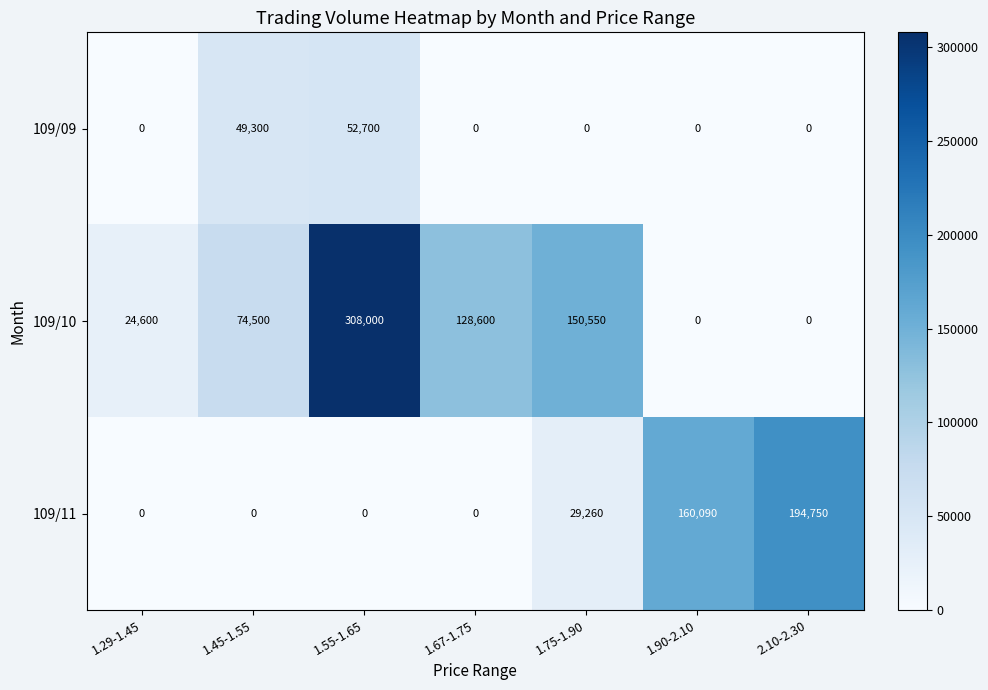

Which series has the widest spread of values?

109/10